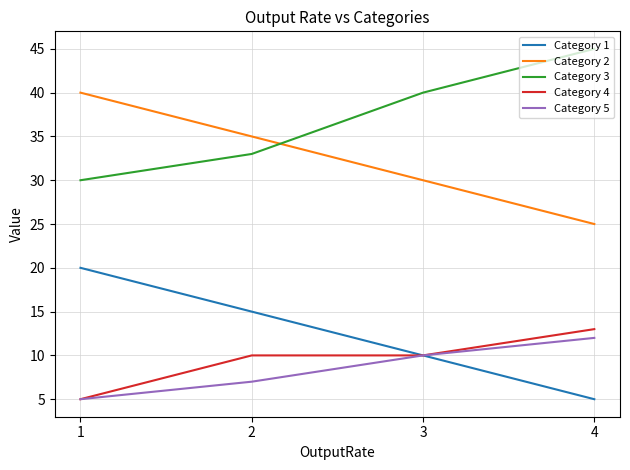

Is the value of Category 4 at 2 greater than the value of Category 3 at 2?

No